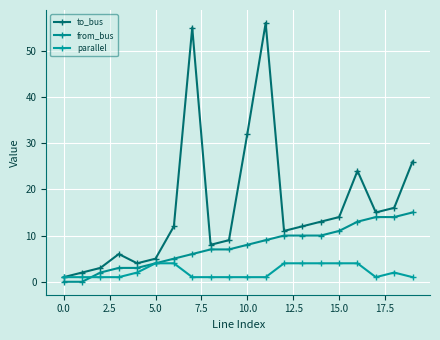

Count the number of data series in this chart.

3